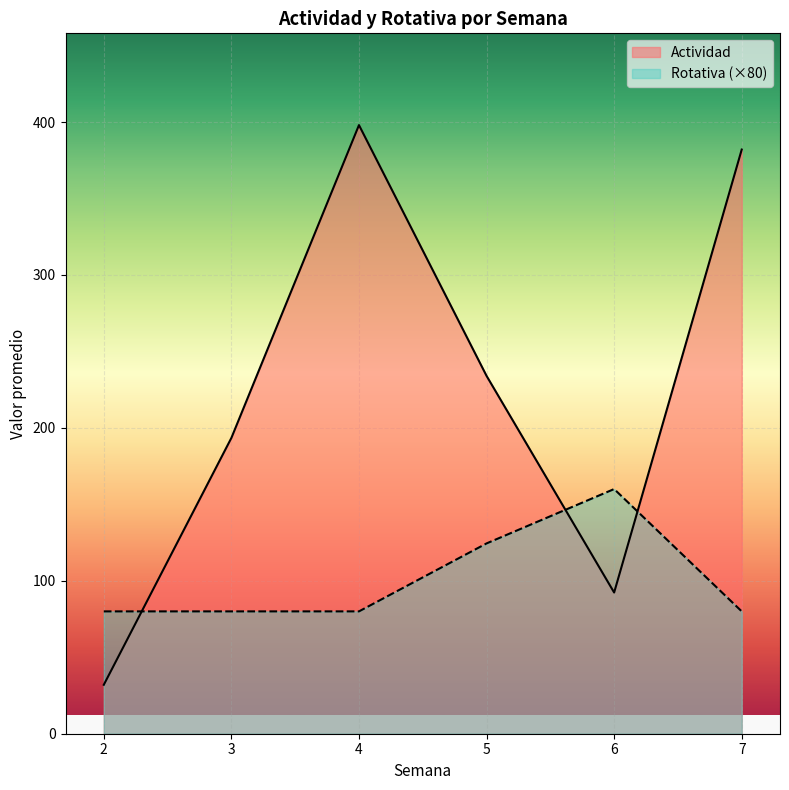

Which series has the largest total across all categories?

Actividad